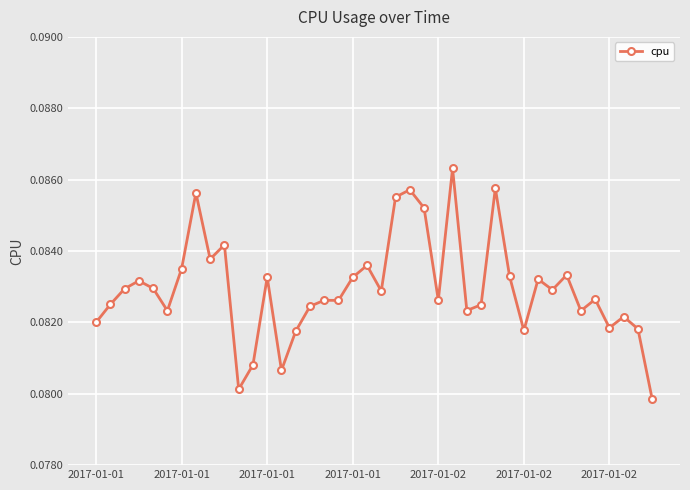

What is the sum of all values?

3.3